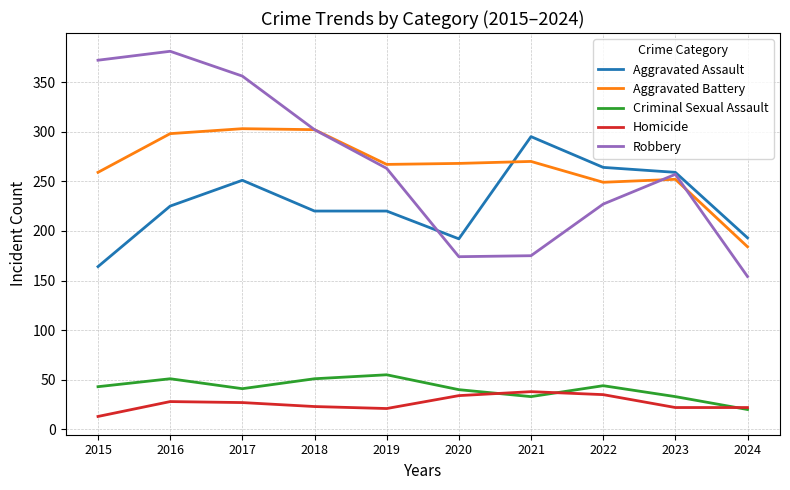

What is the difference between the second highest and minimum values in the Homicide series?

22